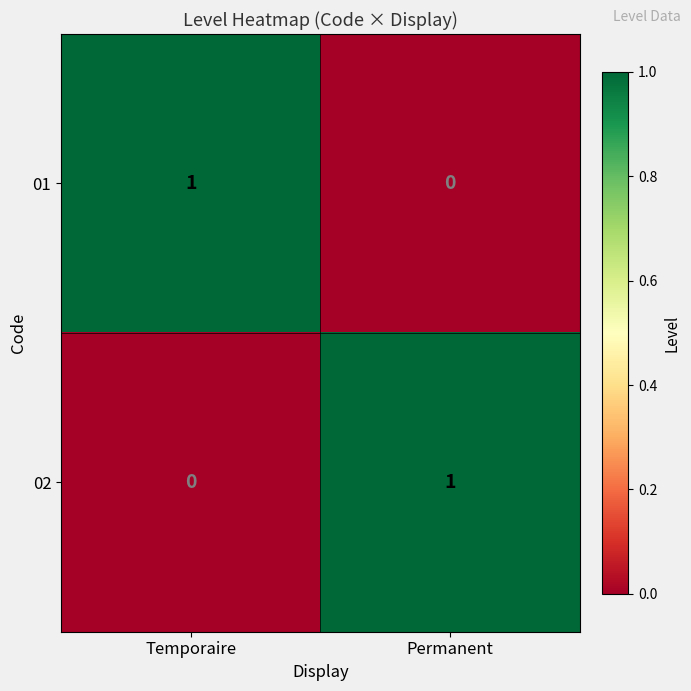

Count the number of categories in the chart.

2